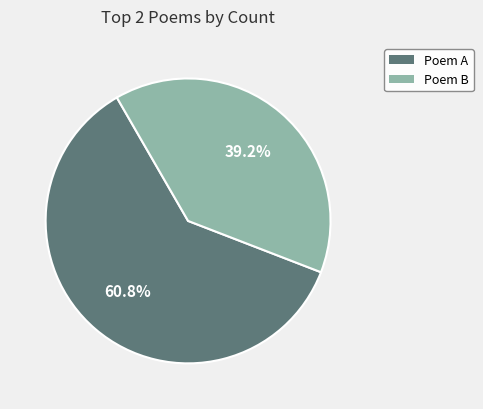

What is the majority slice?

Poem A